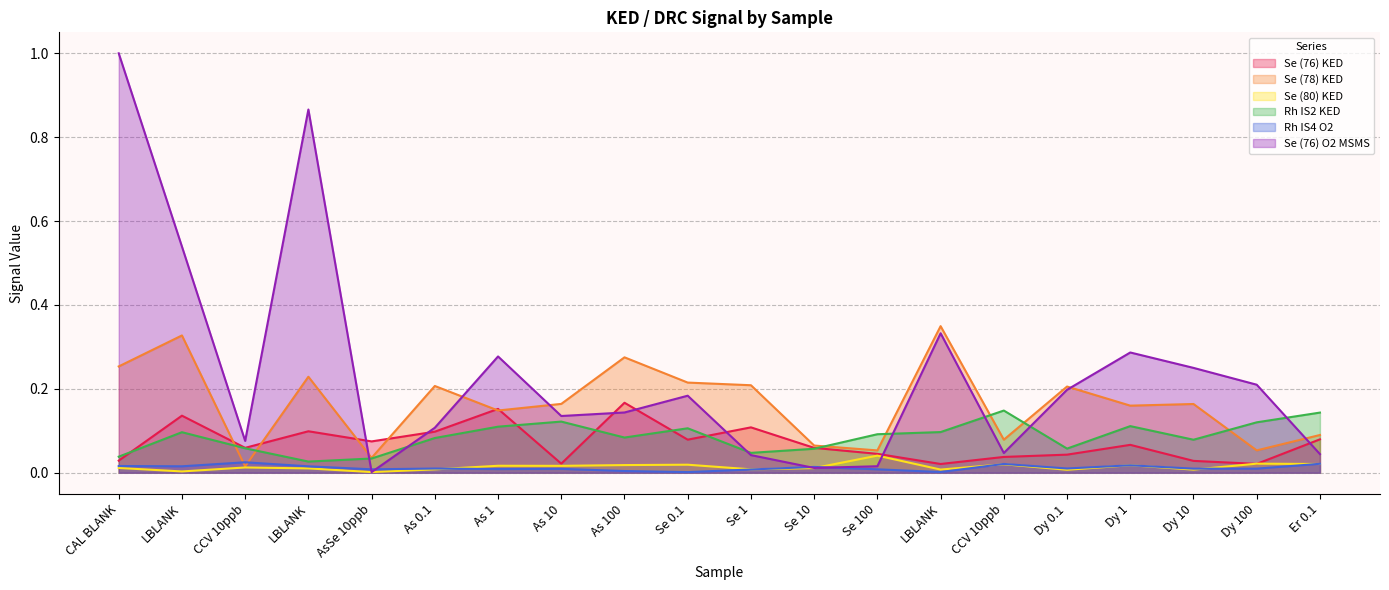

How many lines are shown in the chart?

6